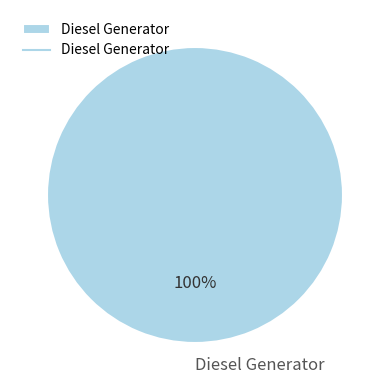

Which slice represents more than half of the pie?

Diesel Generator